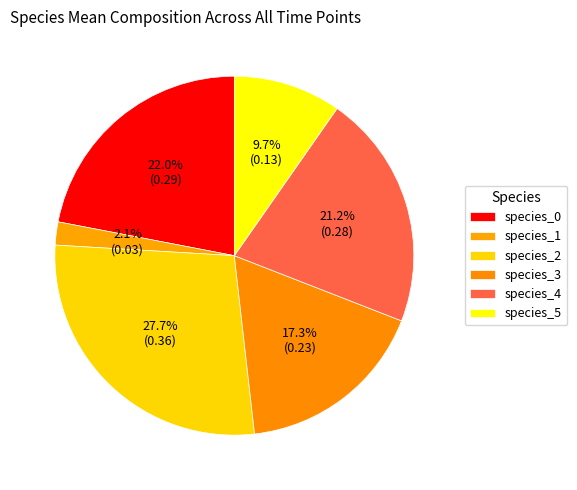

Does species_4 account for over 50% of the chart?

No